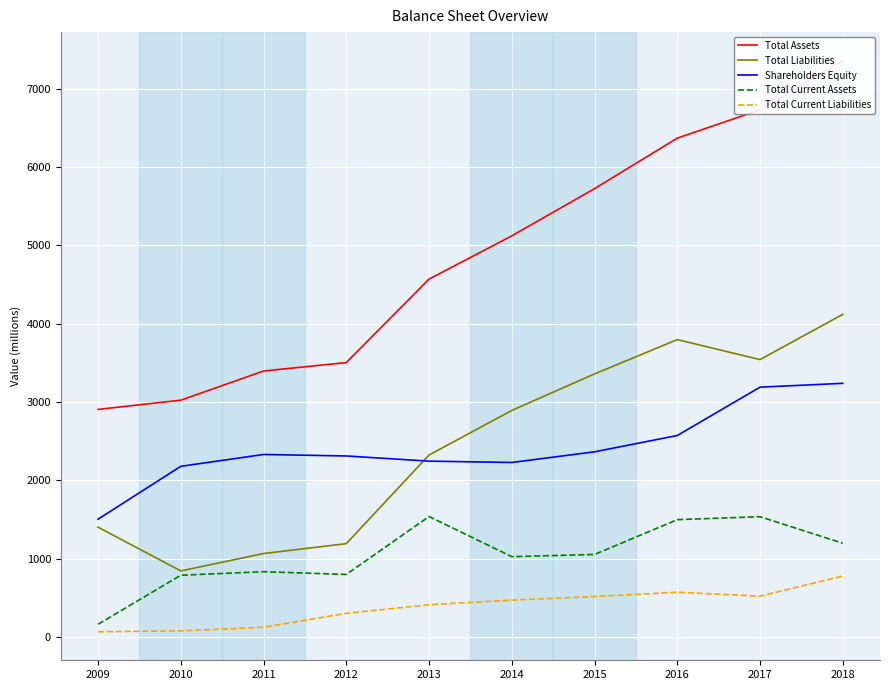

How many values in the Total Assets series are below 5120?

5